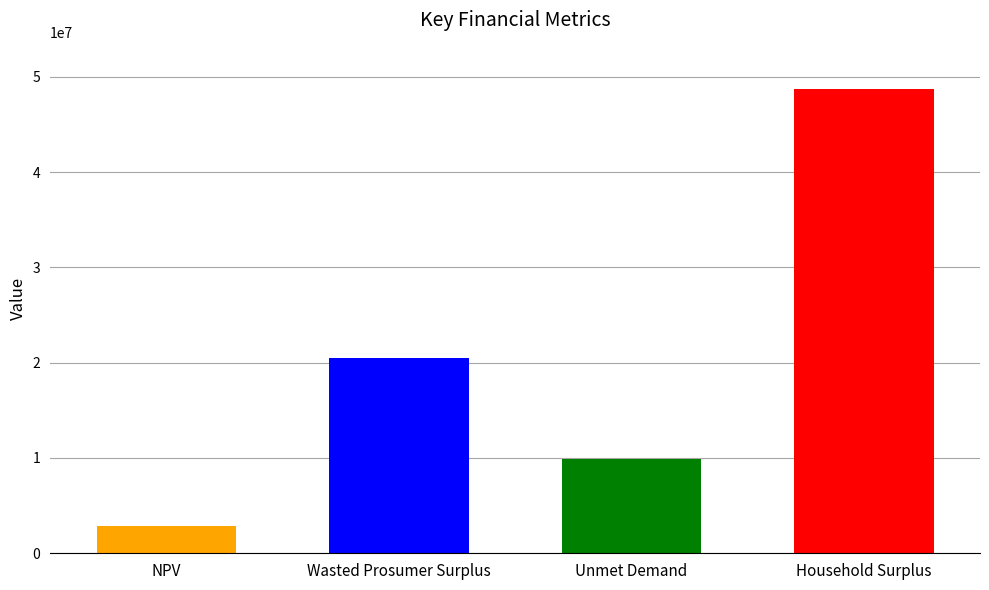

The chart shows a value of 2703114.0 at Unmet Demand. True or false?

False